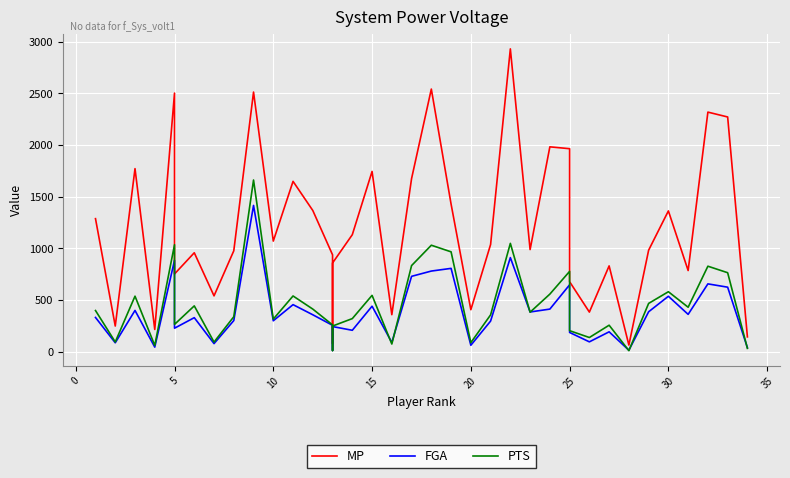

Which series has the largest total across all categories?

MP